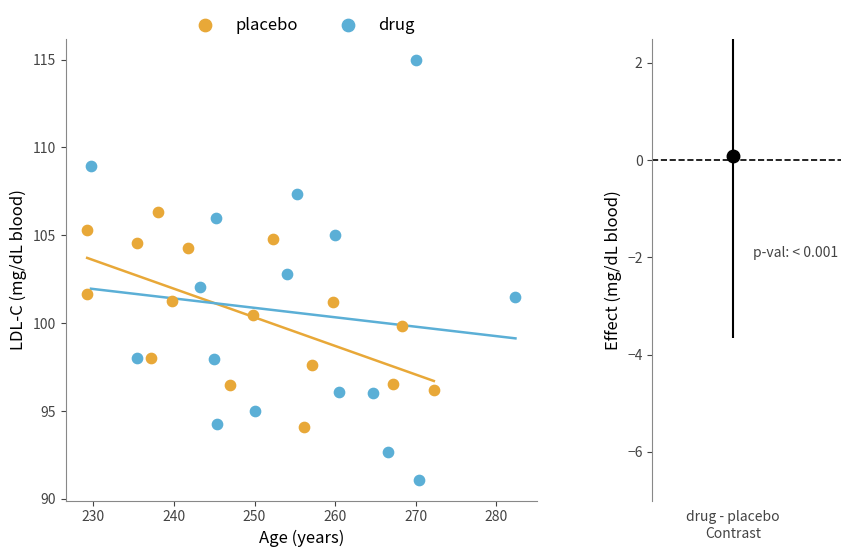

Which series reaches the maximum Y coordinate?

drug